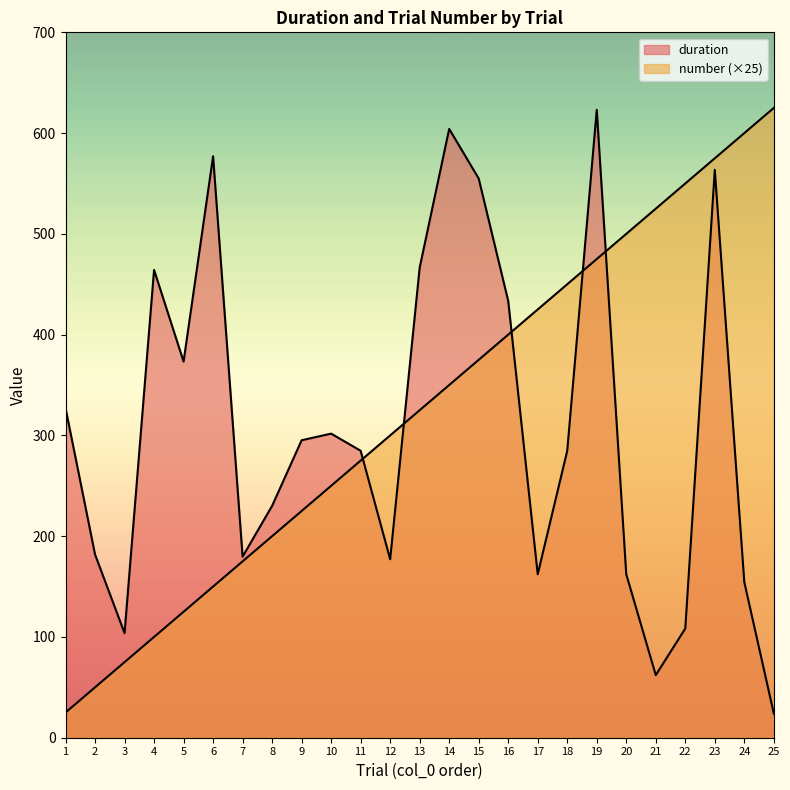

Is the value of duration at 18 greater than the value of number at 20?

No